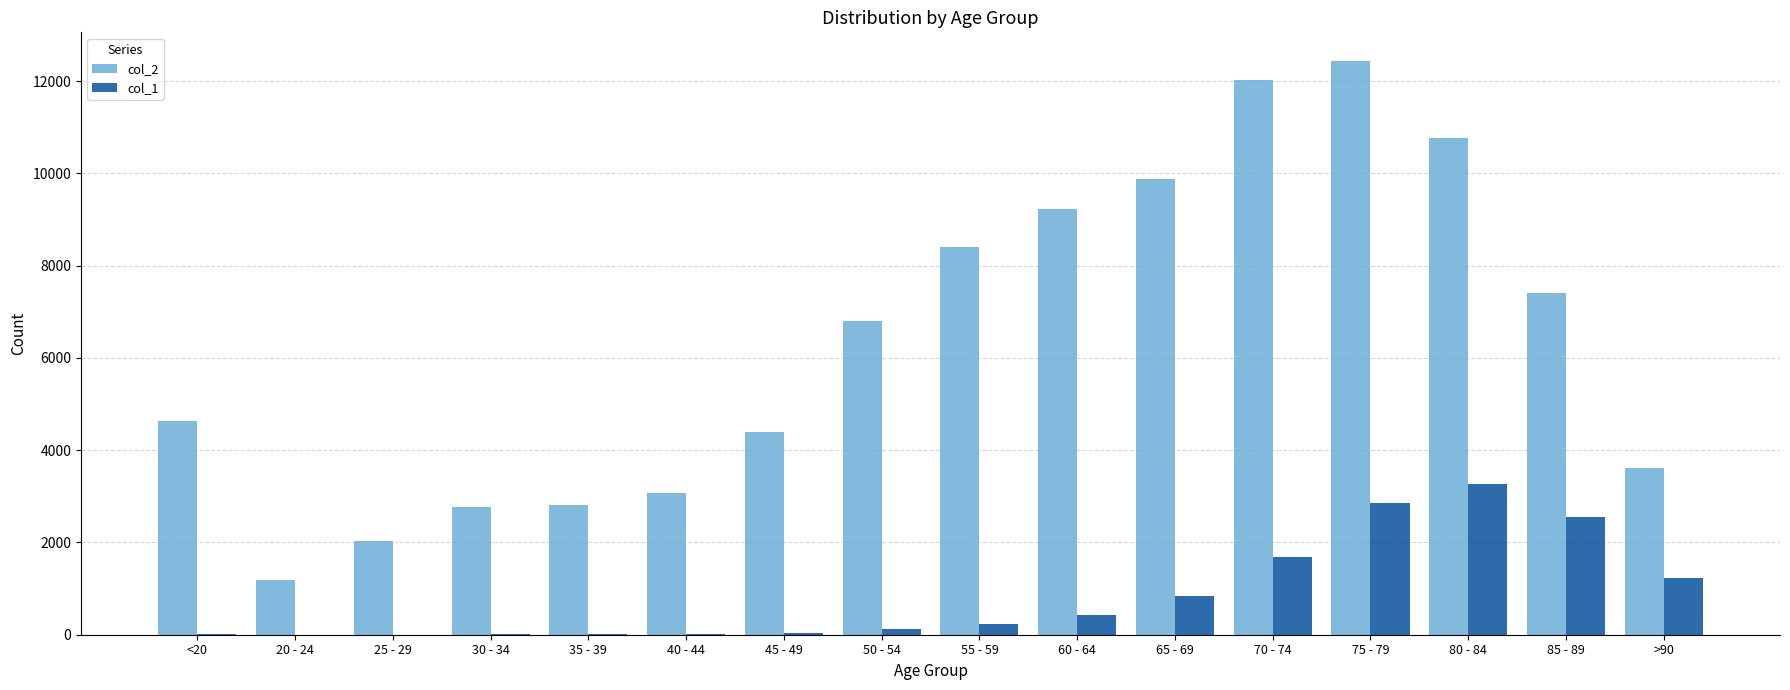

True or false: col_1 has a value of 3273 at 80 - 84.

True